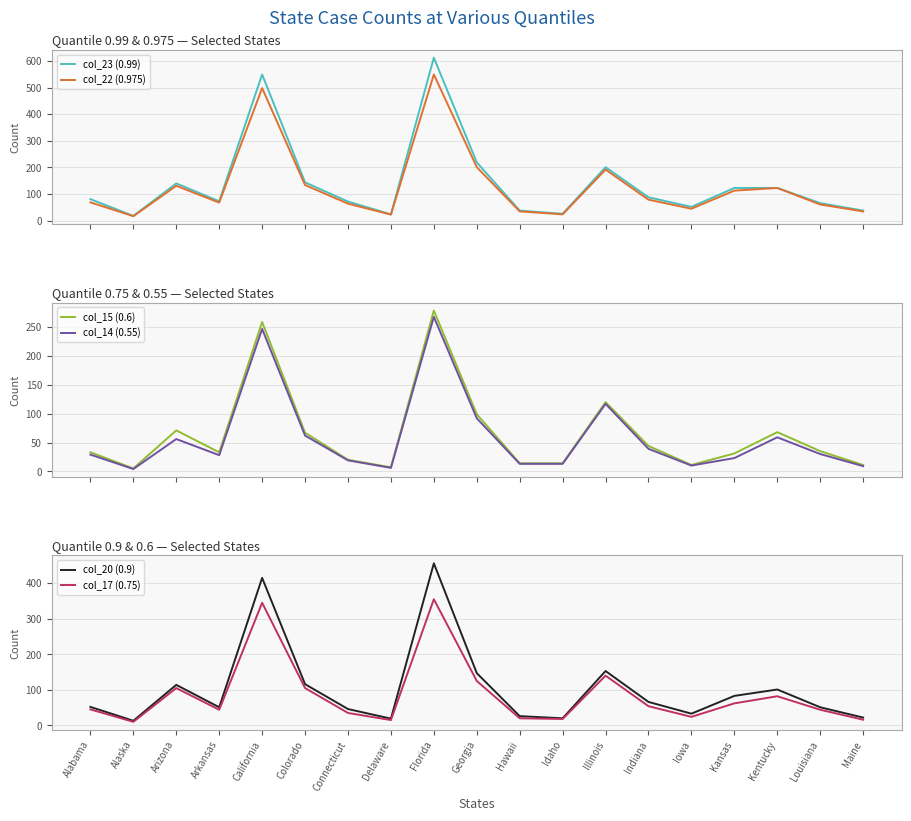

Where does the col_14 (0.55) series first go above 29?

Arizona